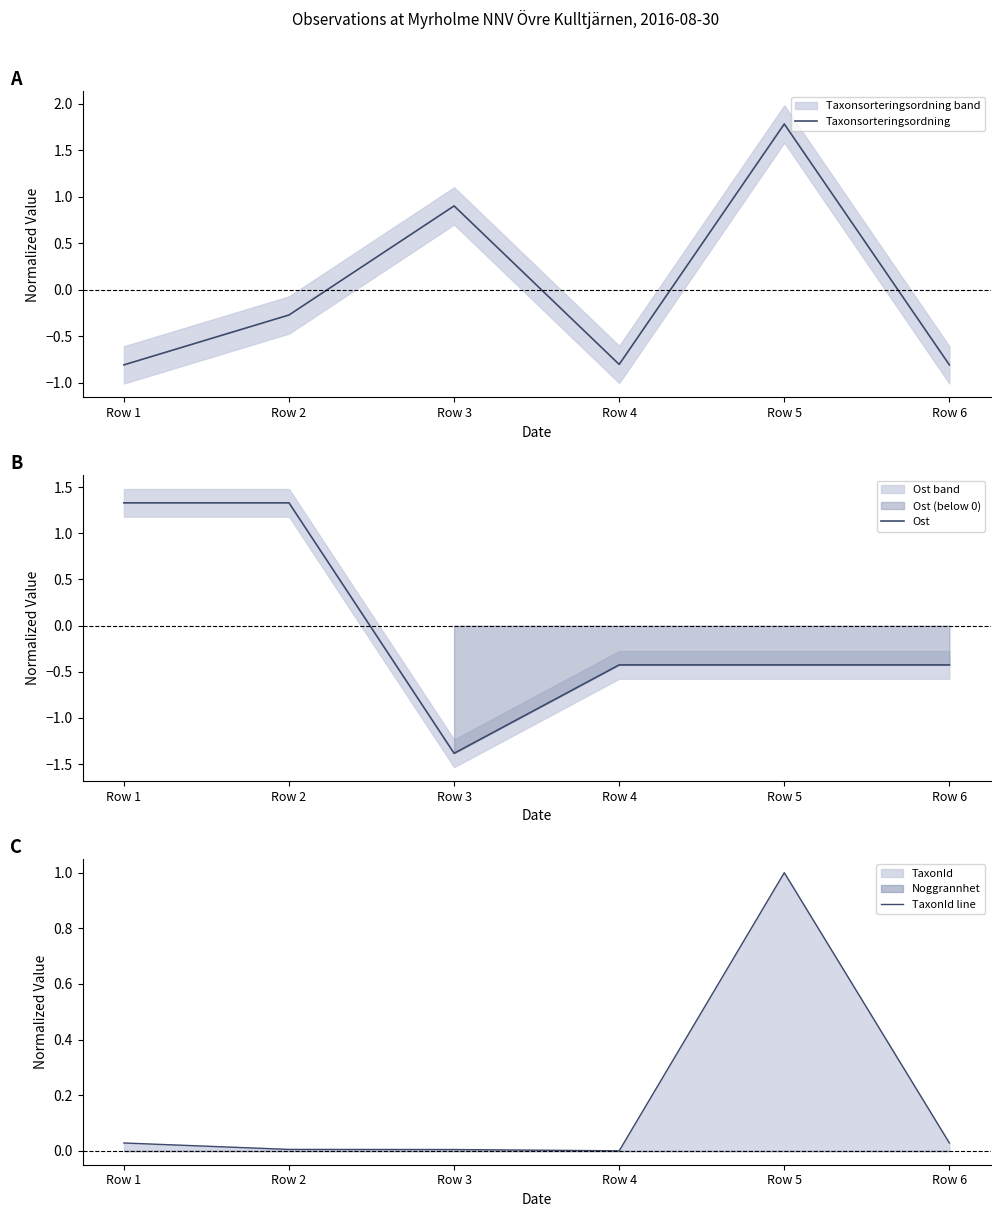

At which category is the sum across all series the highest?

Row 5